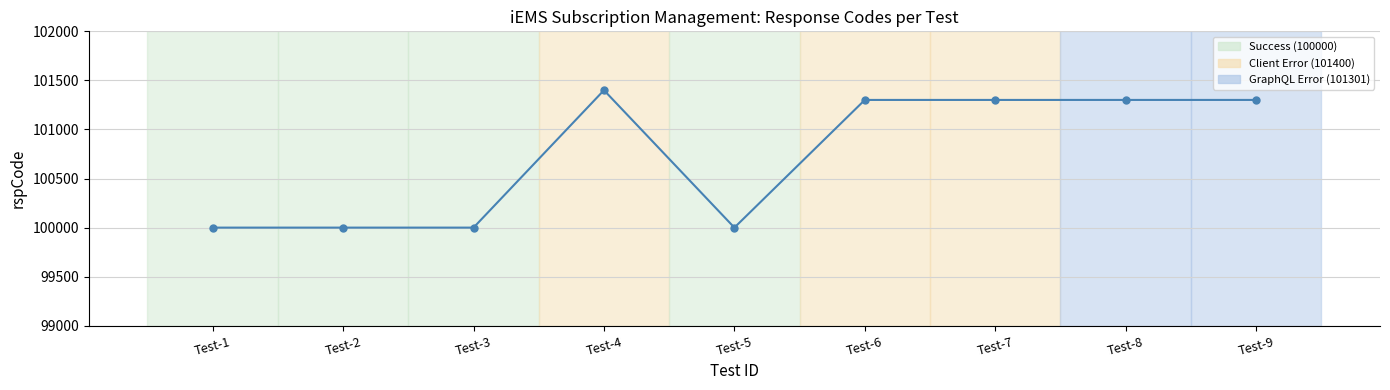

What is the change in value from Test-3 to Test-7?

+1301